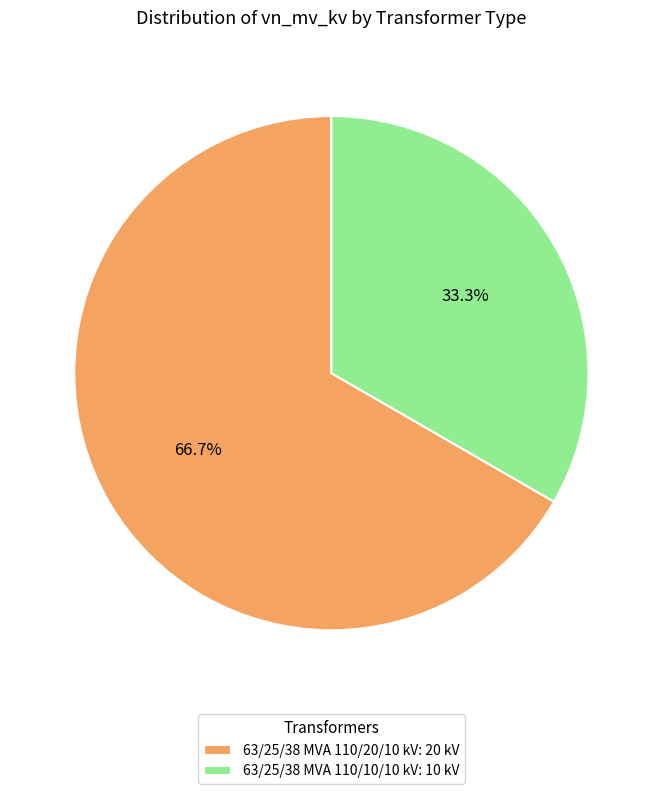

Is 63/25/38 MVA 110/20/10 kV the majority of the pie?

Yes